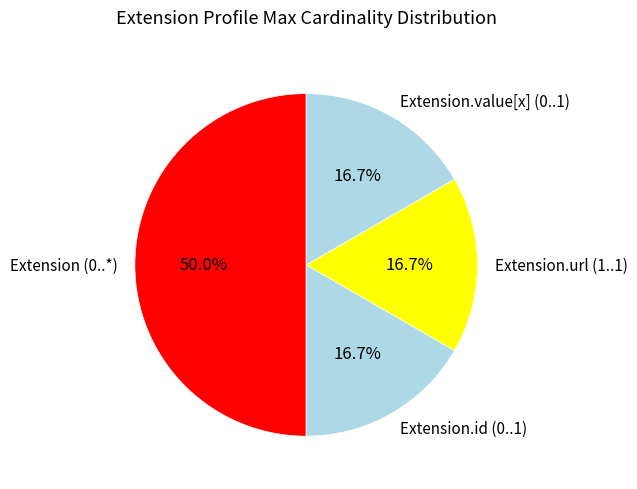

To the nearest percent, what is the average slice percentage?

25%